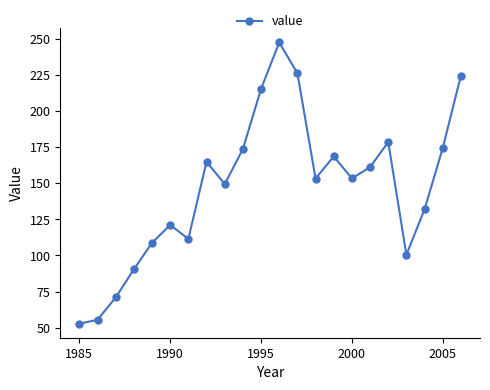

How many points are higher than both their immediate neighbors (excluding endpoints)?

5